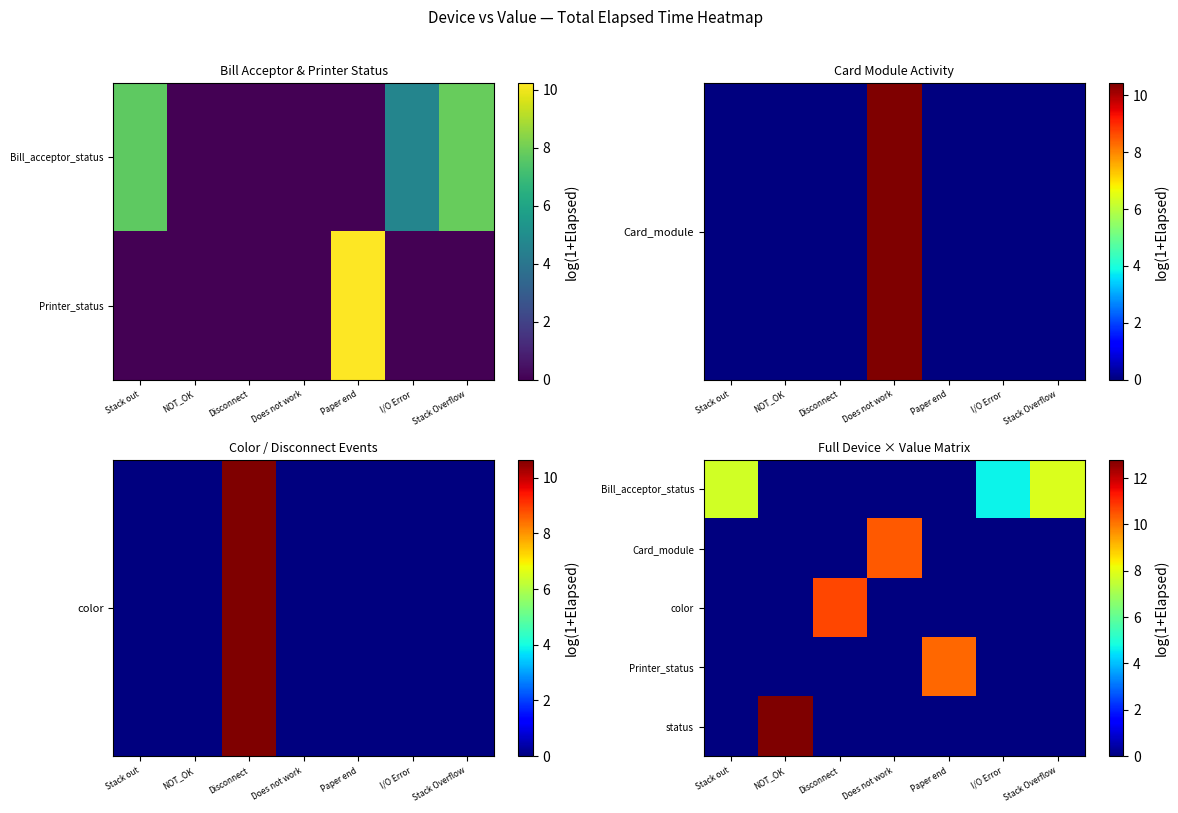

Which series has the largest total across all categories?

Bill_acceptor_status